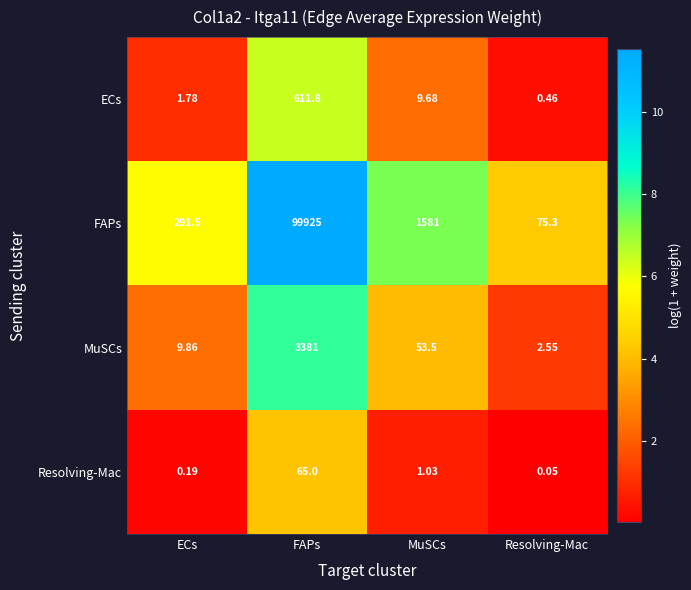

Which series has the largest range (max minus min)?

FAPs